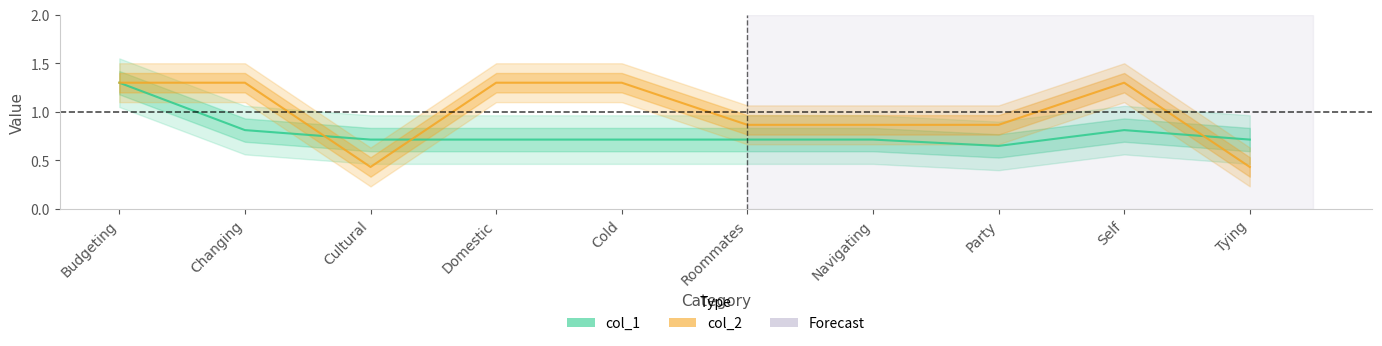

At which category does col_2 reach its first local peak?

Self